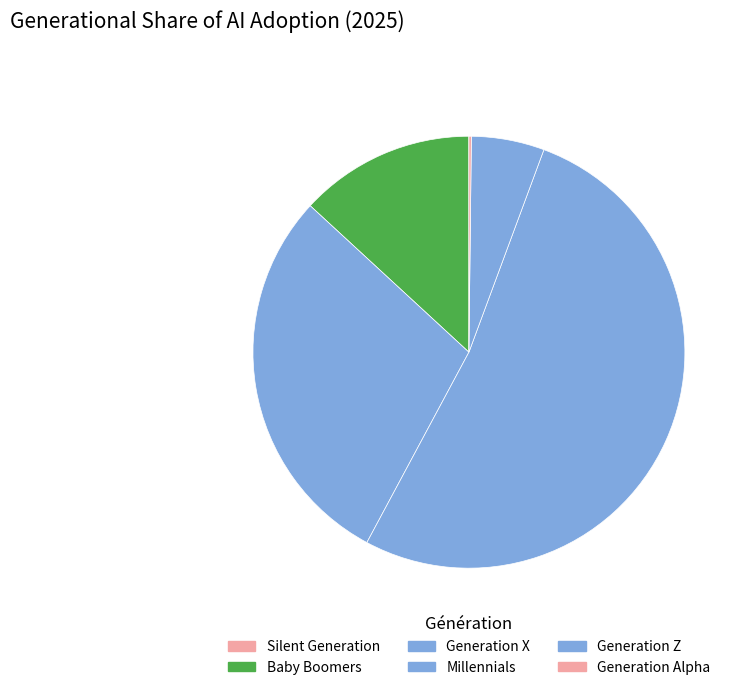

To the nearest percent, what is the difference between the Generation Z and Silent Generation slice percentages?

5%